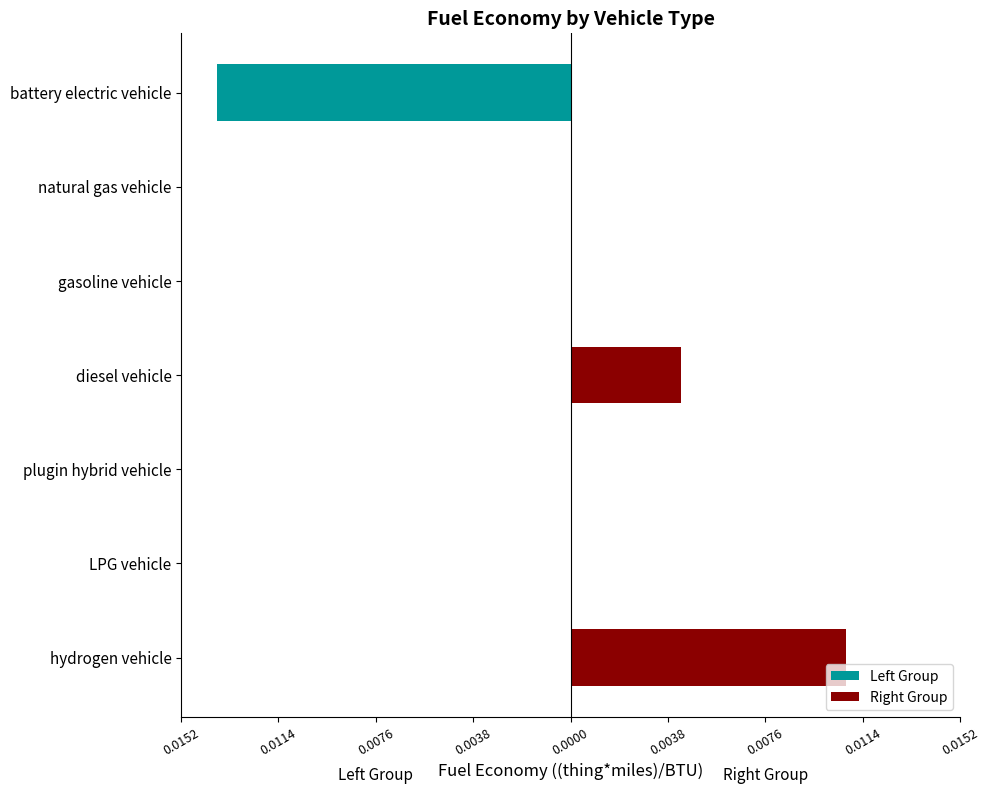

Are the bars horizontal?

Yes